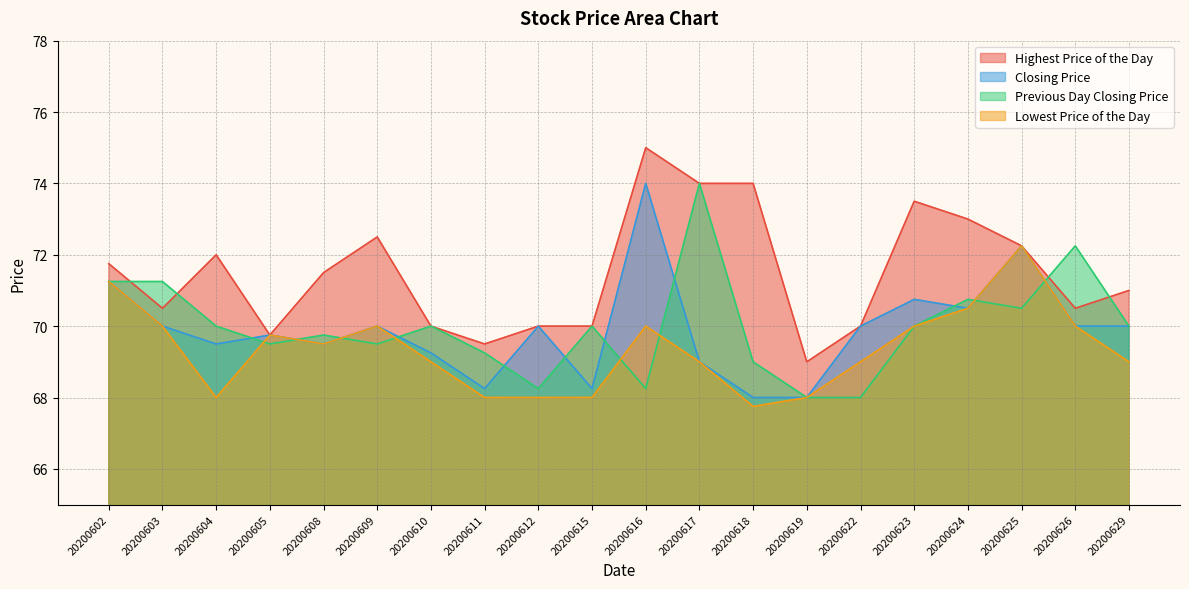

Is it true that Highest Price of the Day equals 95.3 at 20200608?

False